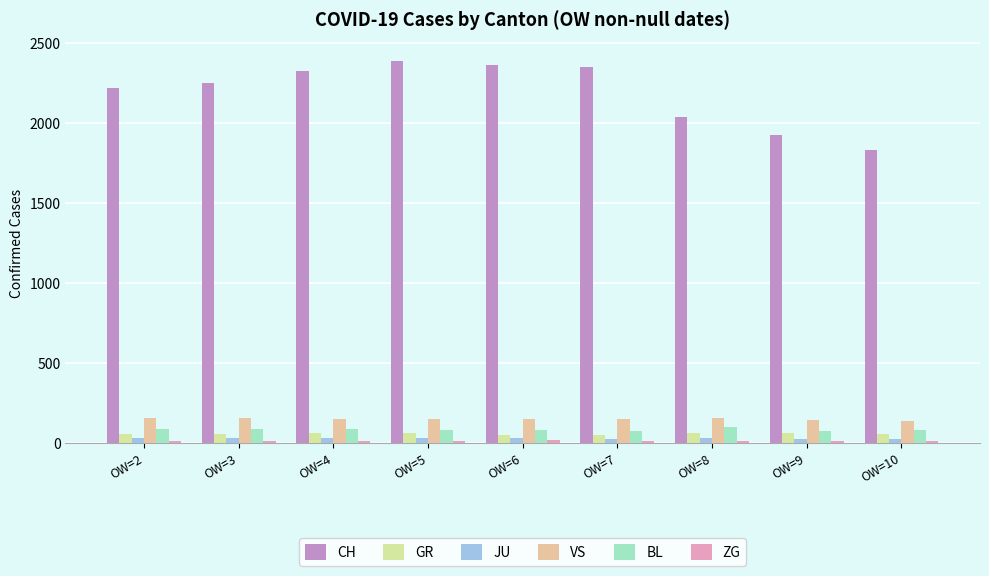

What is the highest value of the GR series?

63